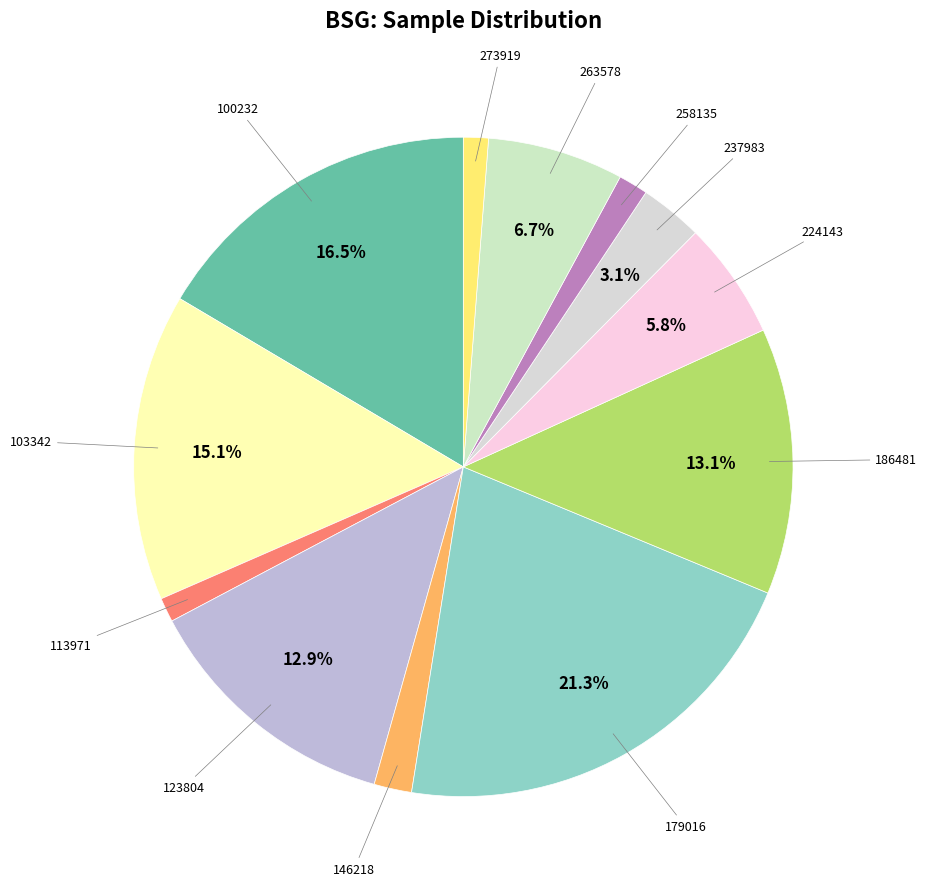

Rank the categories by value from lowest to highest.

113971, 273919, 258135, 146218, 237983, 224143, 263578, 123804, 186481, 103342, 100232, 179016